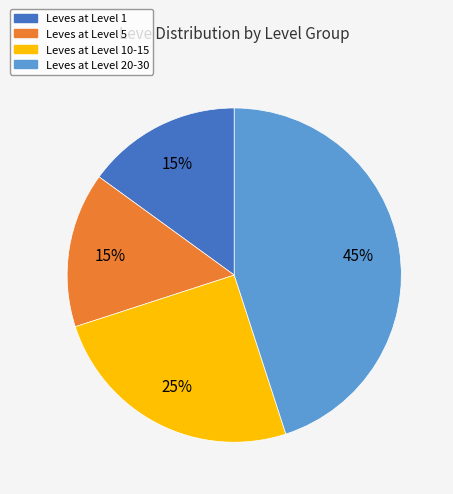

How many segments does this pie chart have?

4